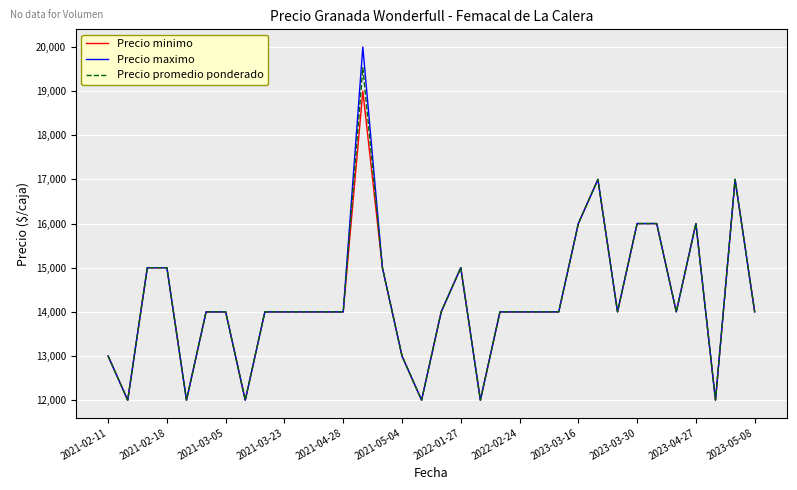

Which series has the widest spread of values?

Precio maximo